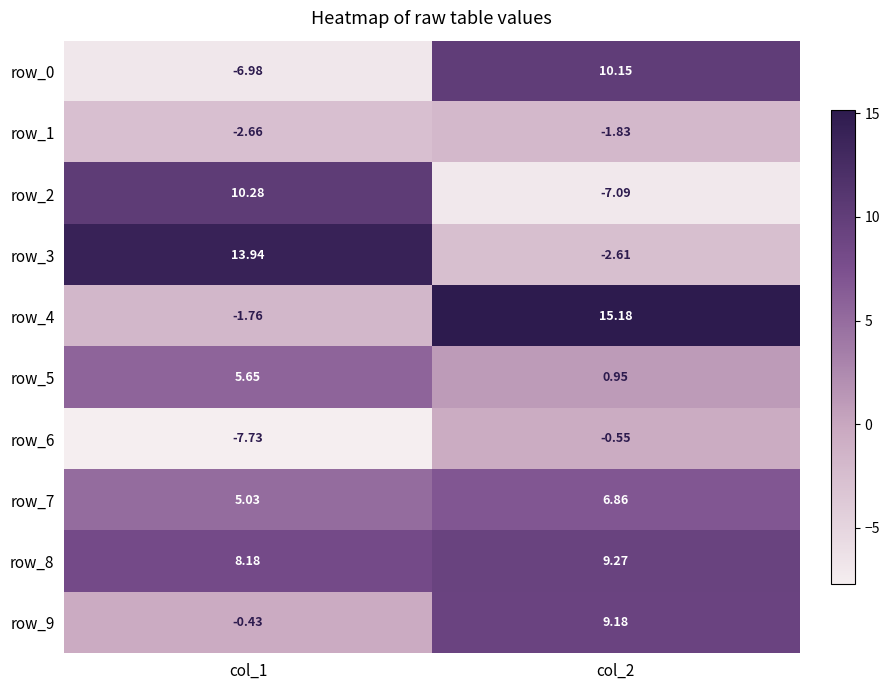

What is the average value of the row_1 series?

-2.2